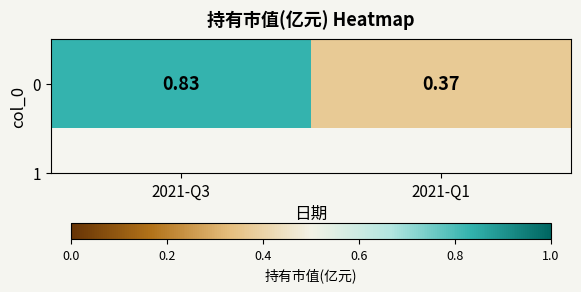

The value at 2021-Q1 is 0.2. True or false?

False